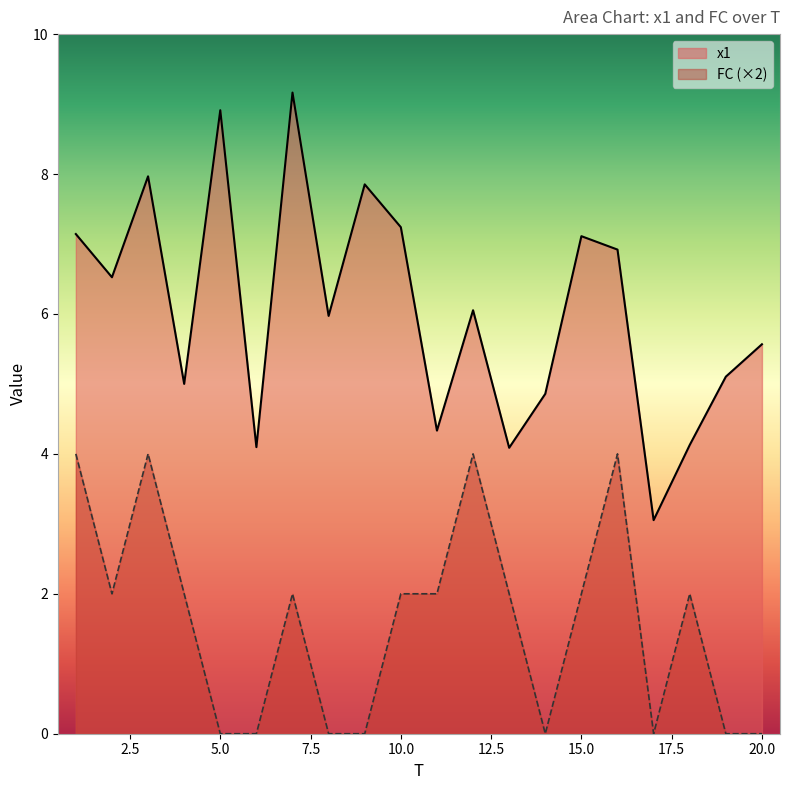

How many FC values are between 0 and 2?

16